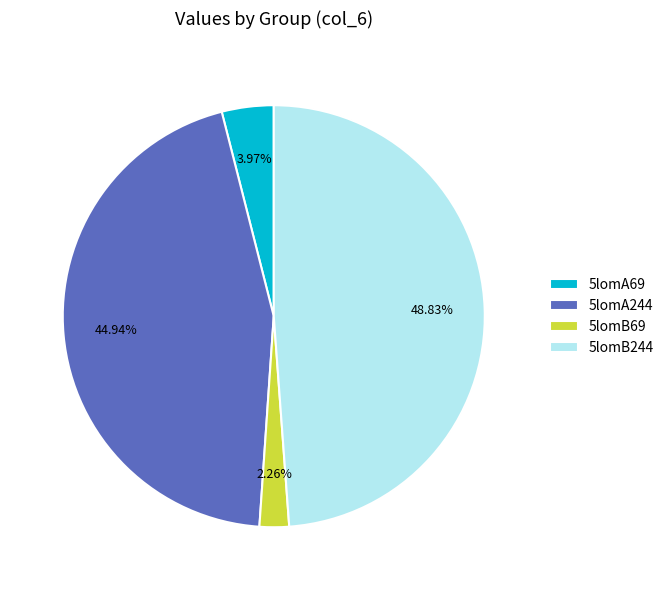

Which category has the biggest portion of the pie?

5lomB244